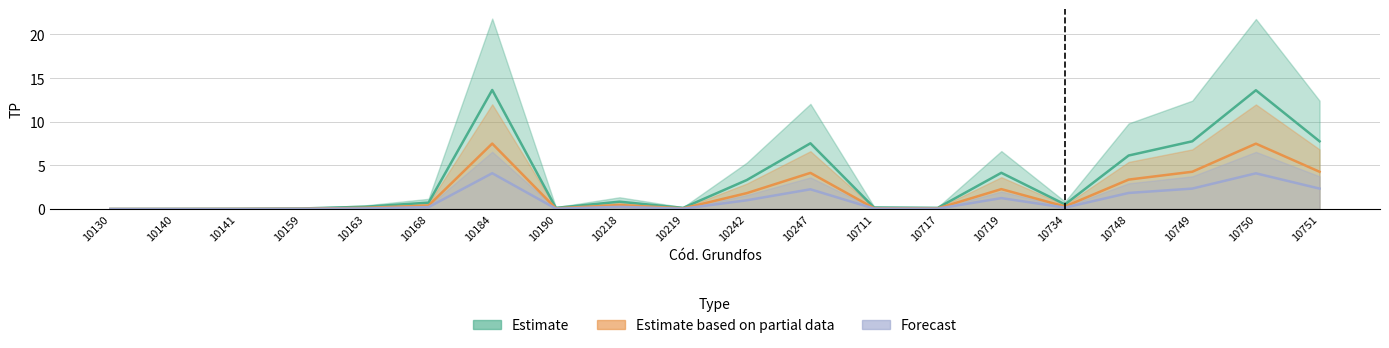

True or false: Forecast has more than 2 points higher than both neighbors.

True